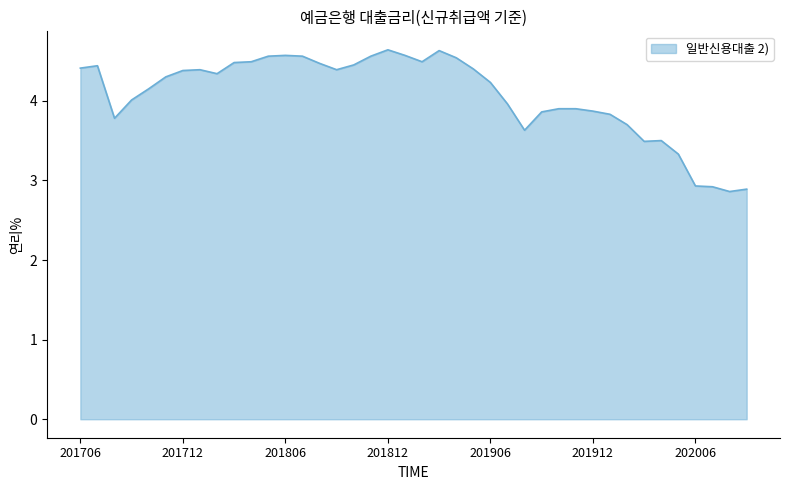

What is the difference between the maximum and minimum values?

1.8